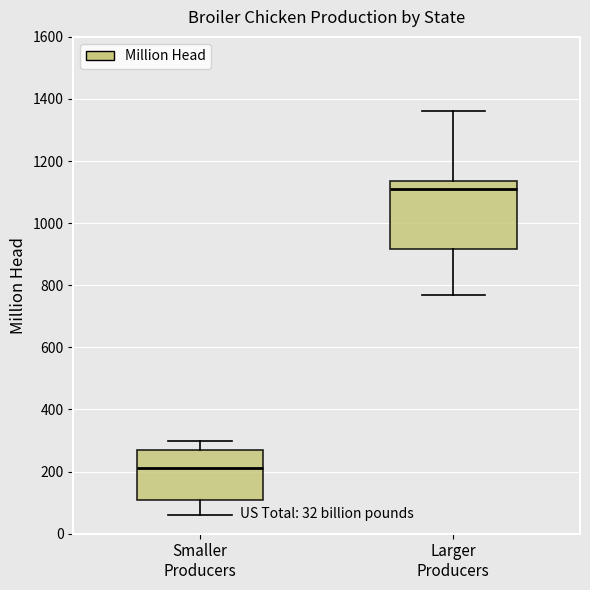

Which box's median line is the lowest?

Smaller Producers